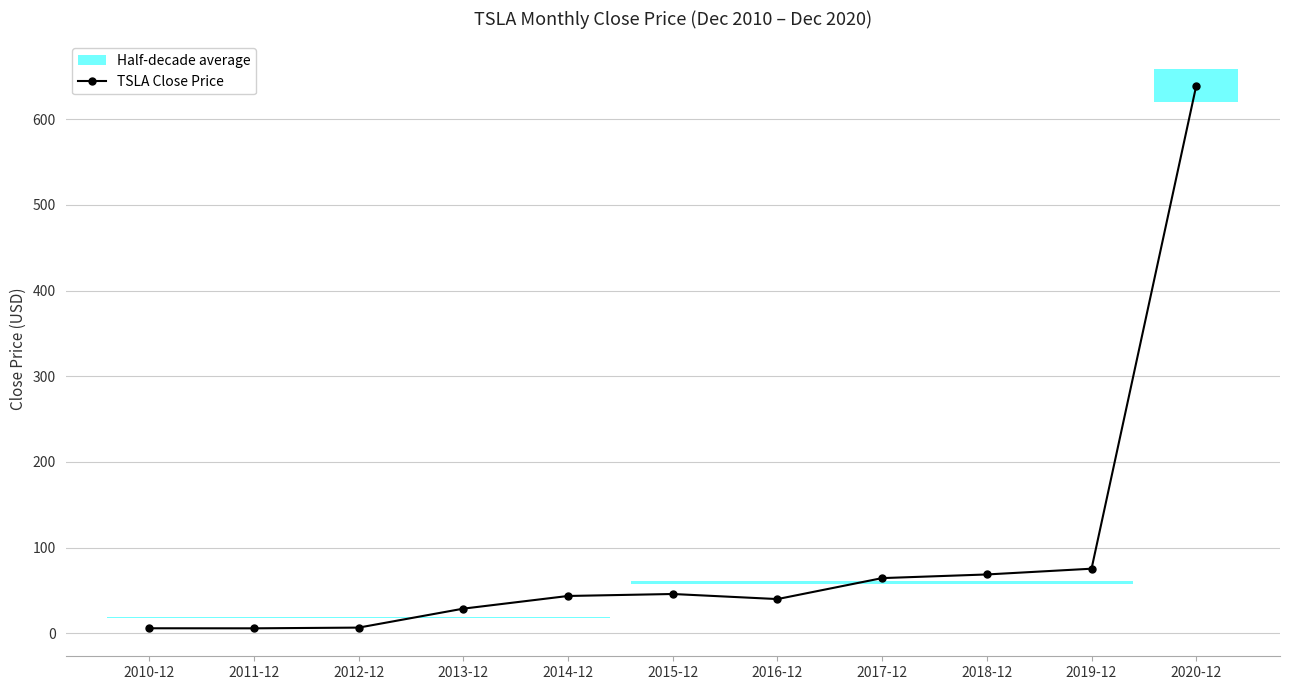

What is the minimum value shown in the chart?

6.0